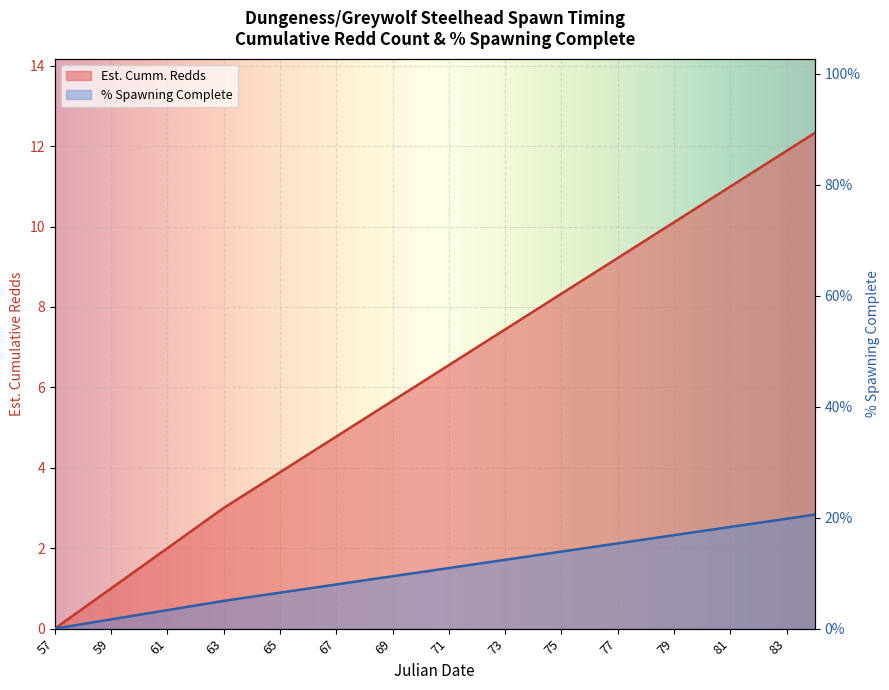

Which series has the largest total across all categories?

% Spawning Complete